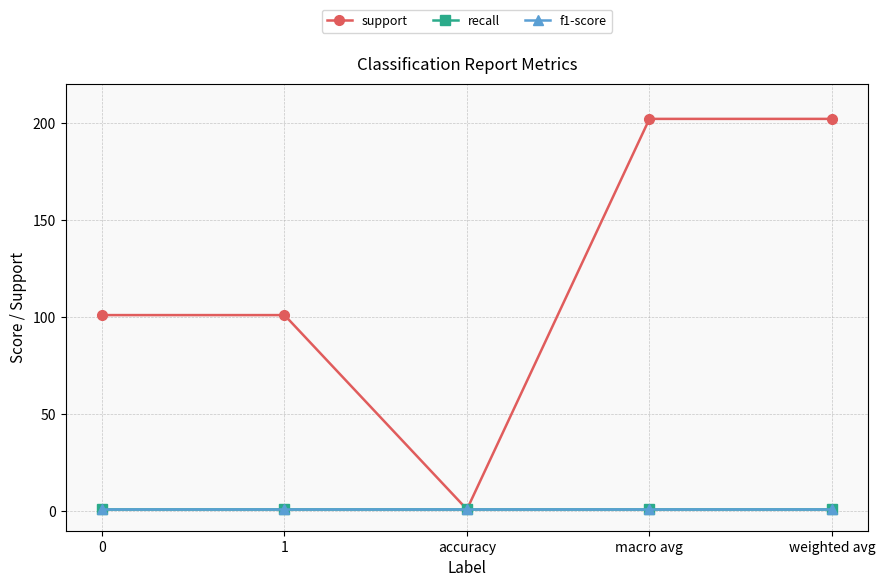

Is this an area chart (filled region under the line)?

No